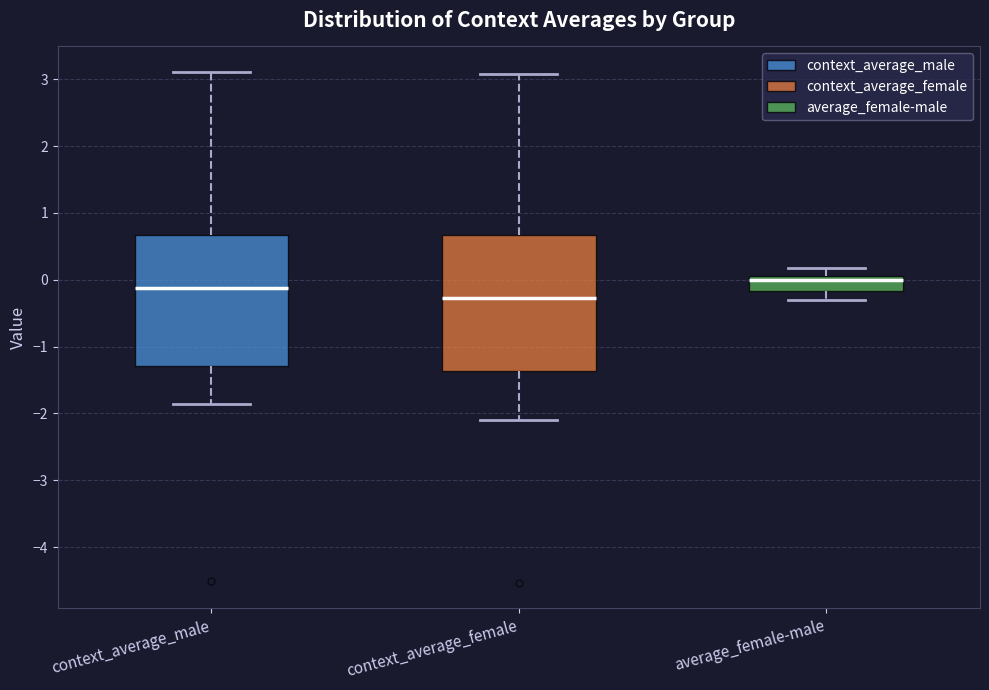

Reading left to right, transcribe this box plot: for each box, give where its median line is, the range the box spans, and where its two whiskers end, as read against the y-axis. The values are not printed on the chart, so give them approximately, as read against the axis.

context_average_male: median -0.1, box -1.3 to 0.7, whiskers -1.9 to 3.1
context_average_female: median -0.3, box -1.4 to 0.7, whiskers -2.1 to 3.1
average_female-male: median 0.0 (just below the box's upper edge), box -0.2 to 0.0, whiskers -0.3 to 0.2